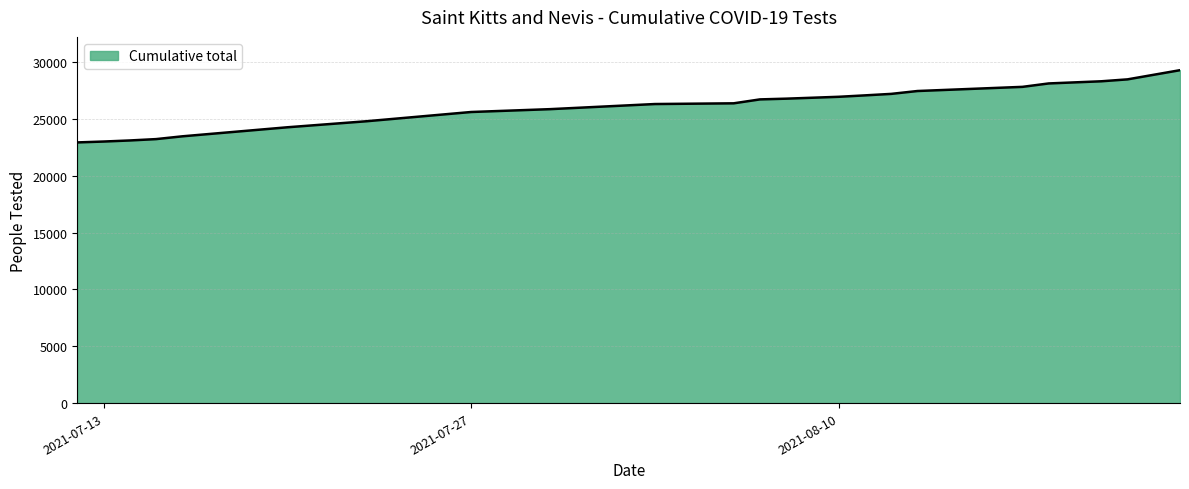

What is the smallest value displayed?

22930